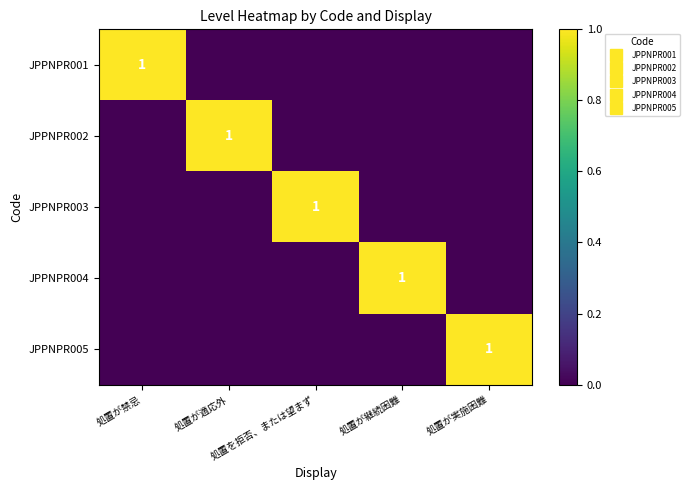

At which label is JPPNPR004 closest to 0?

処置が禁忌